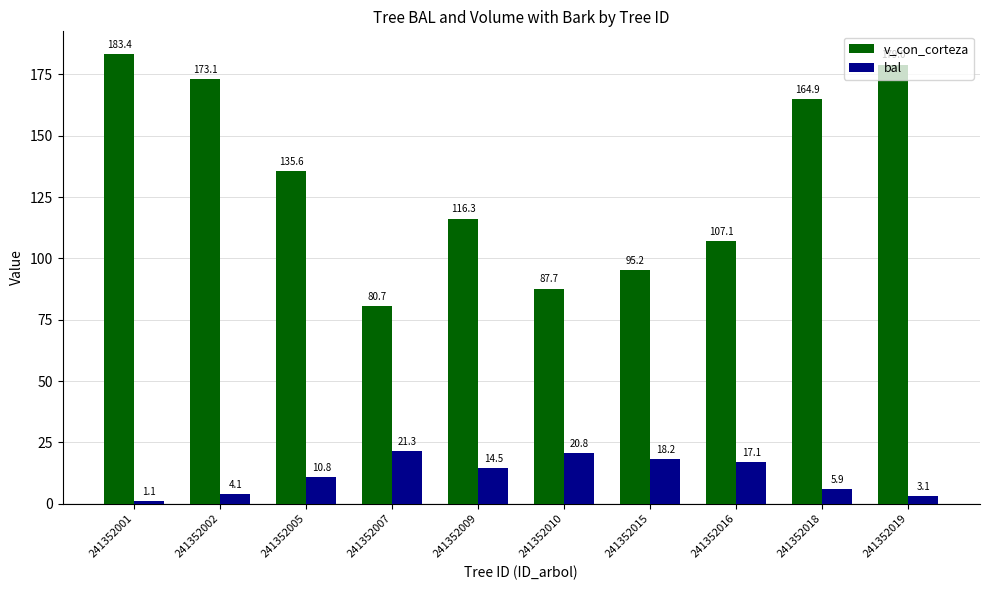

Which series has the largest total across all categories?

v_con_corteza